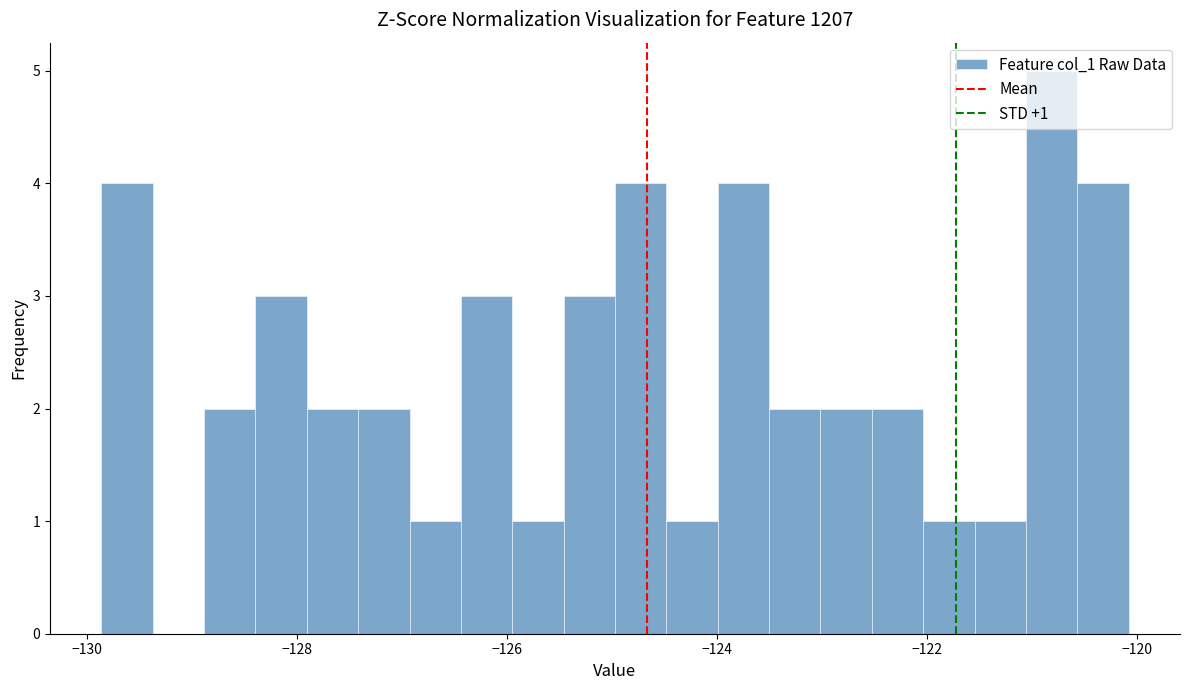

Around what value on the x-axis is the tallest bar? Give the approximate position of its centre, as read against the axis.

-120.8